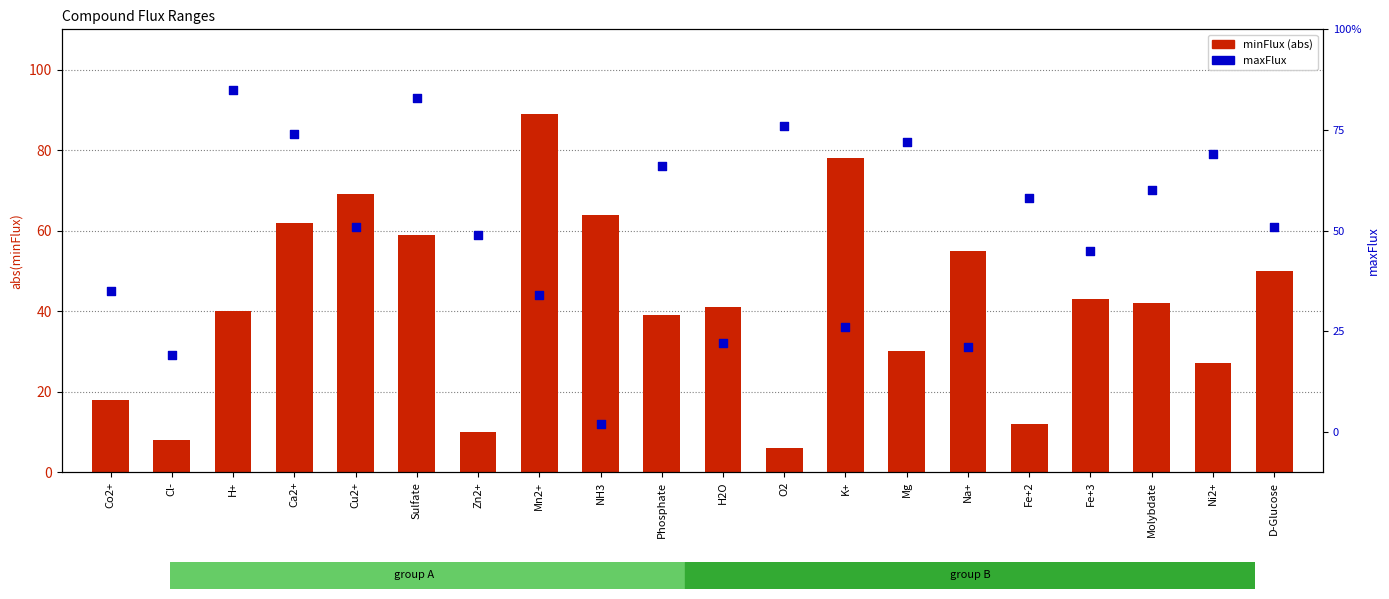

Which series has the largest Y range (max minus min)?

minFlux (abs)